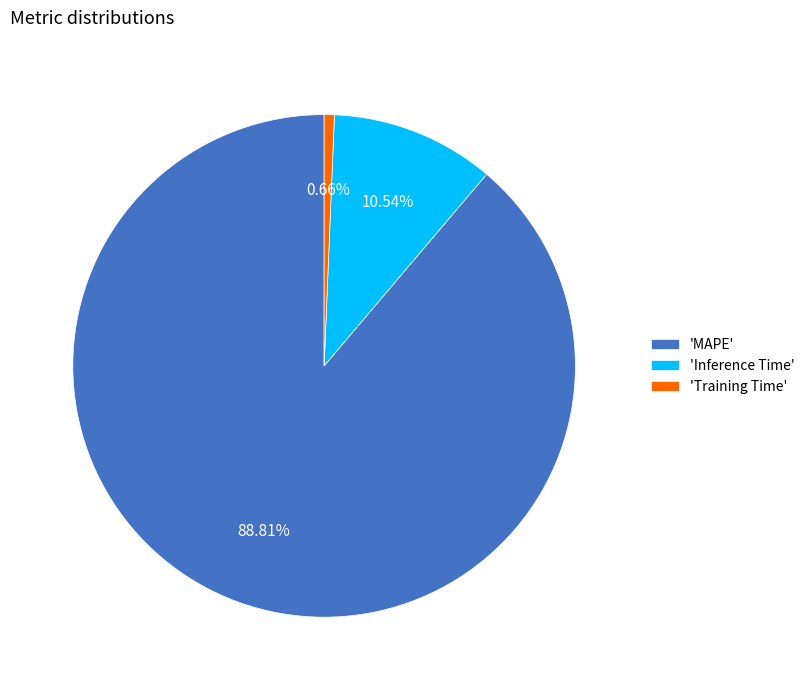

Which slice is the largest?

'MAPE'